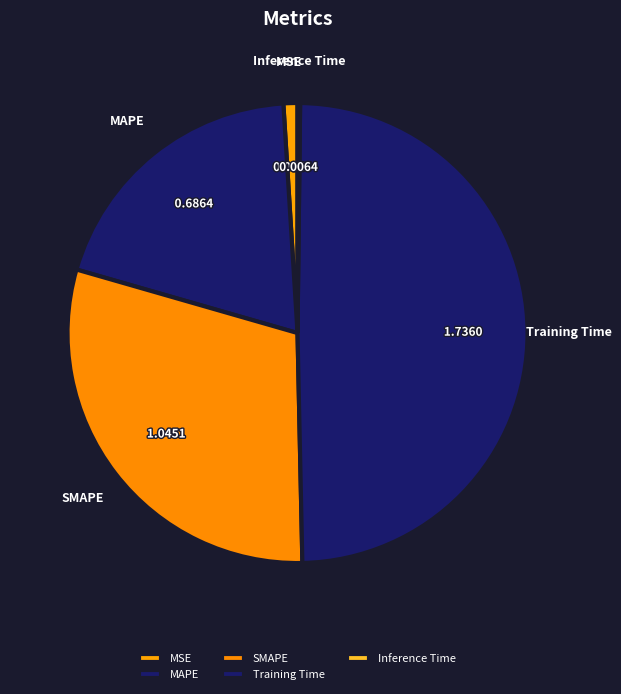

Is there any slice that represents more than half of the pie?

No